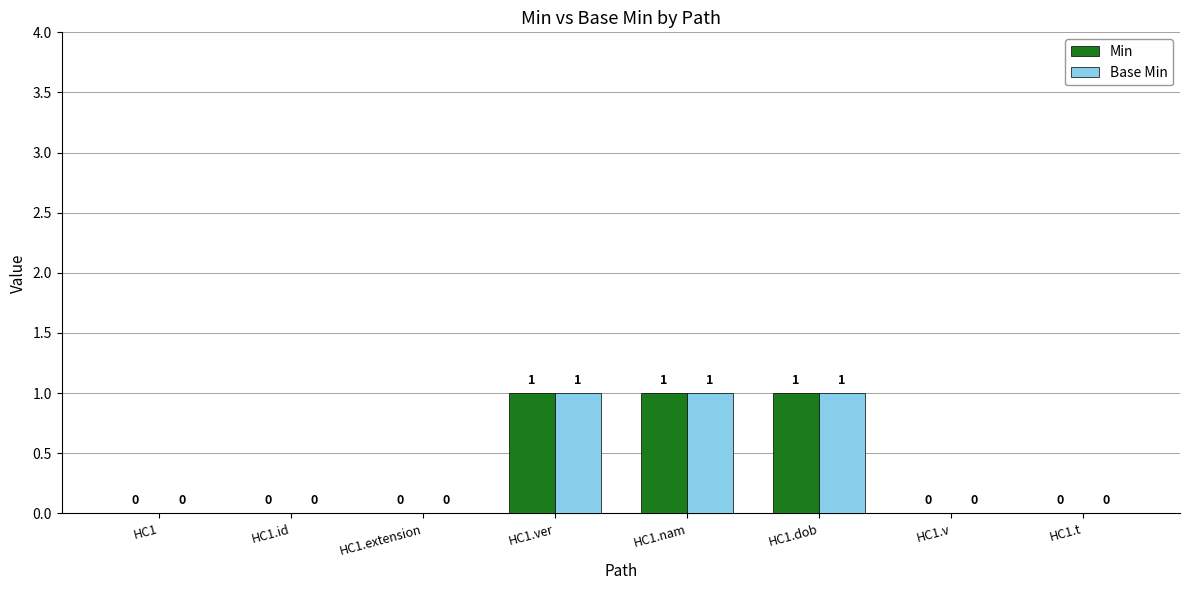

Is the value of Min at HC1.ver greater than the value of Base Min at HC1.v?

Yes